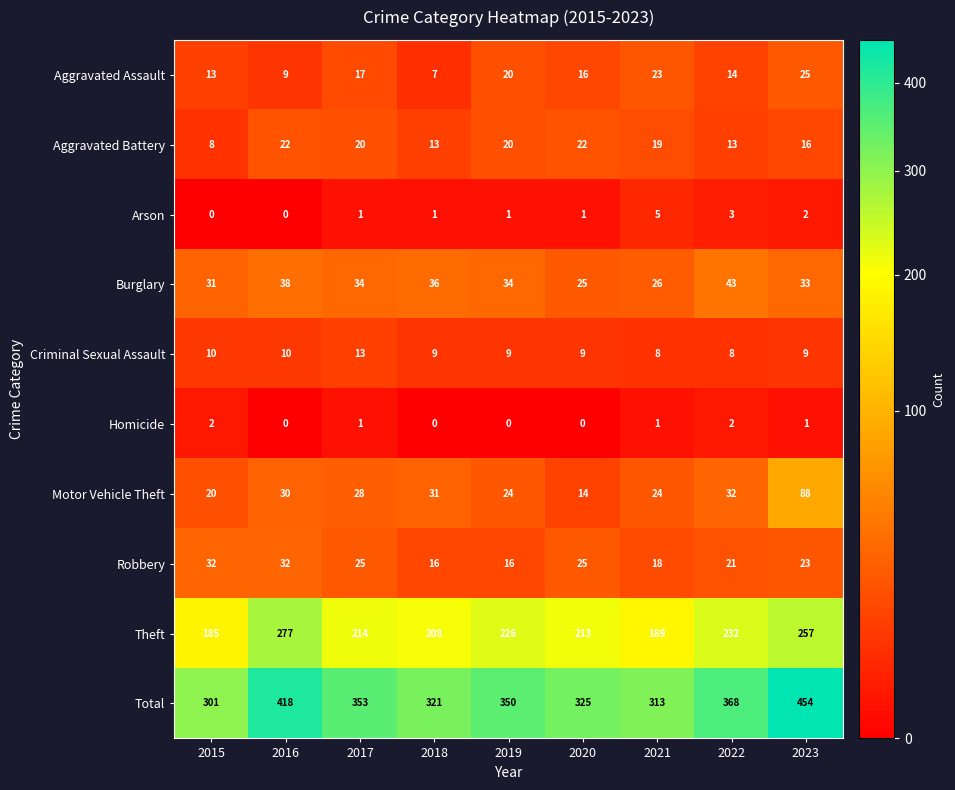

What is the approximate value of Criminal Sexual Assault at 2022?

8